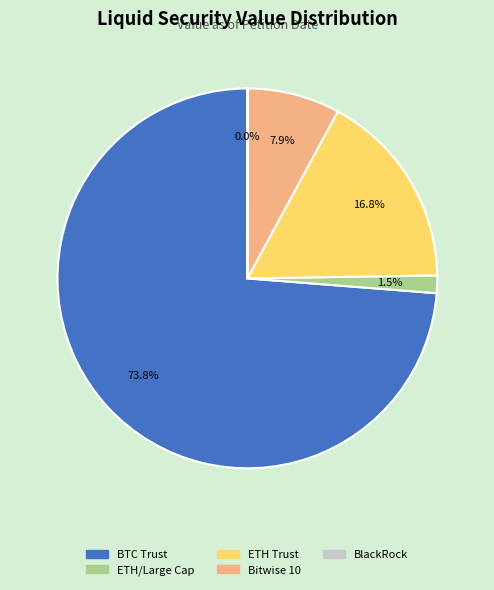

Is there a majority slice in this chart?

Yes